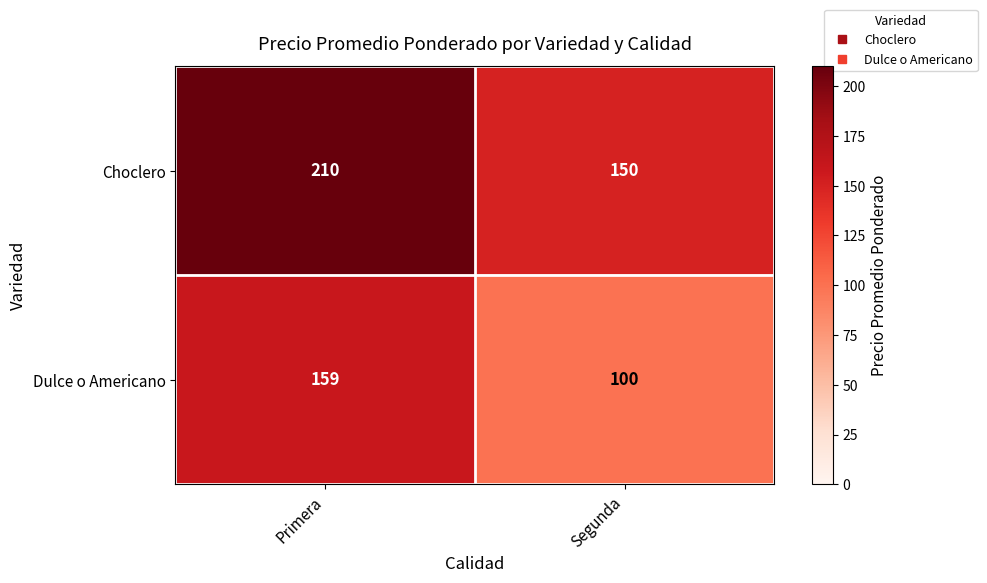

Which label corresponds to the largest value in the chart?

Primera